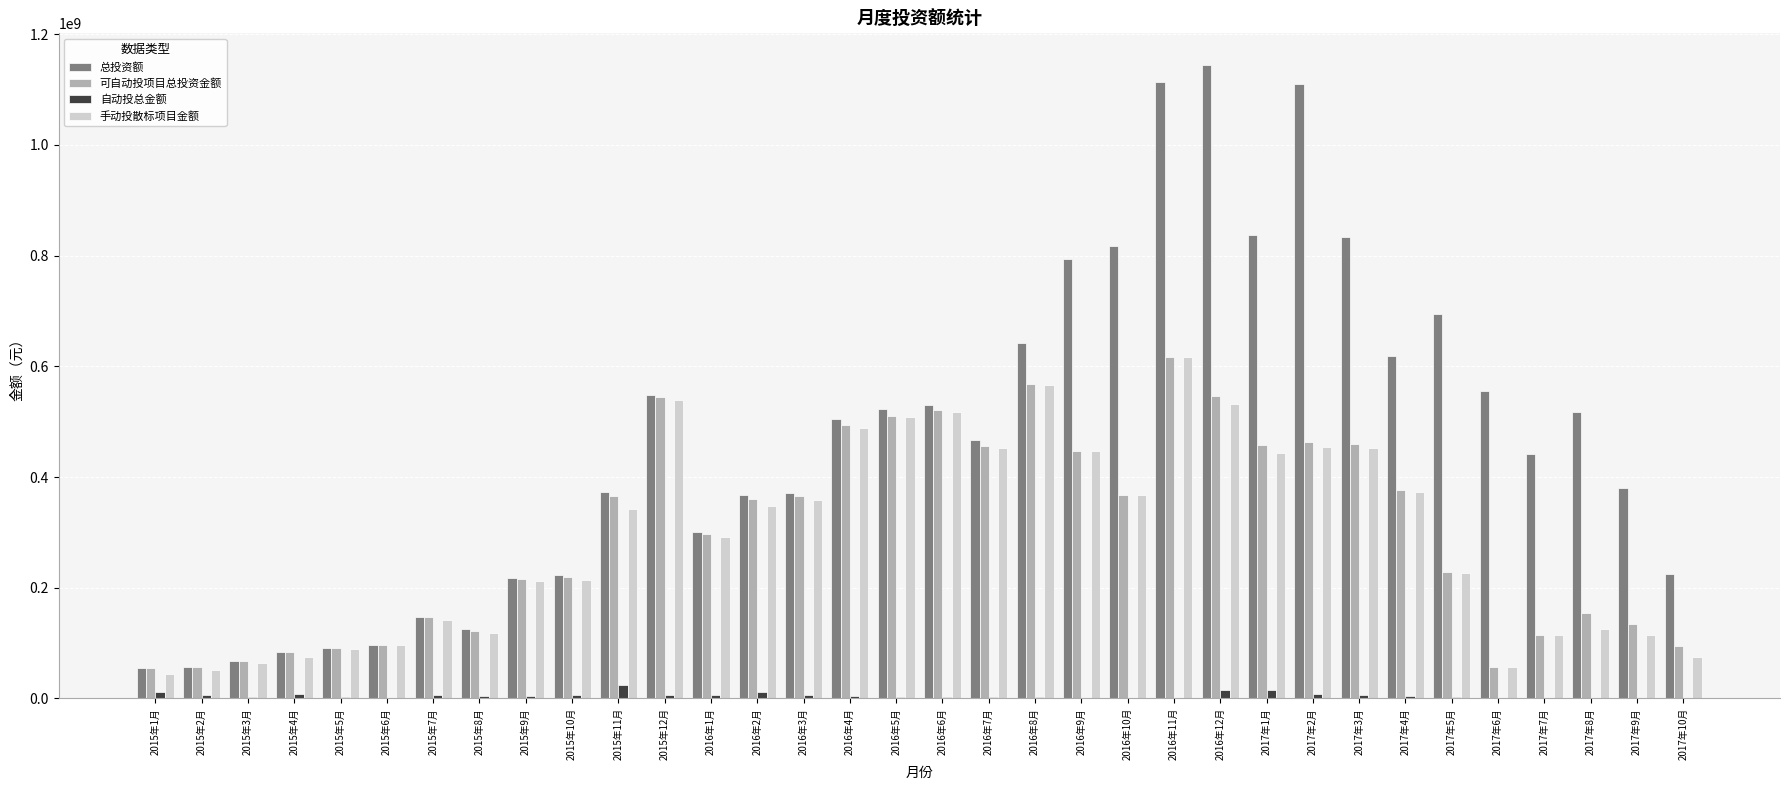

The value of 可自动投项目总投资金额 at 2015年12月 is 545447253.0. True or false?

True